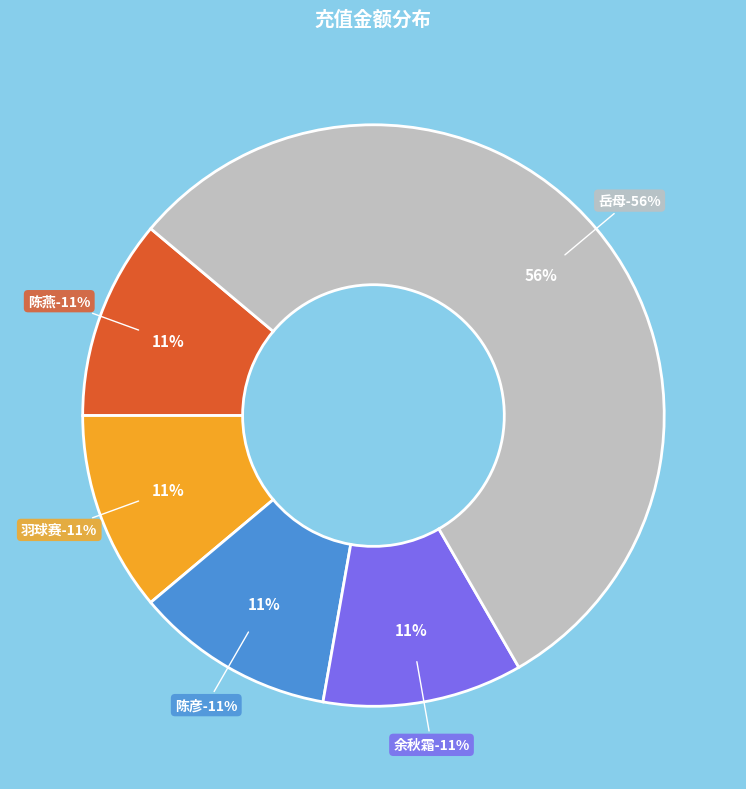

The 岳母 slice represents 42% of the pie. True or false?

False